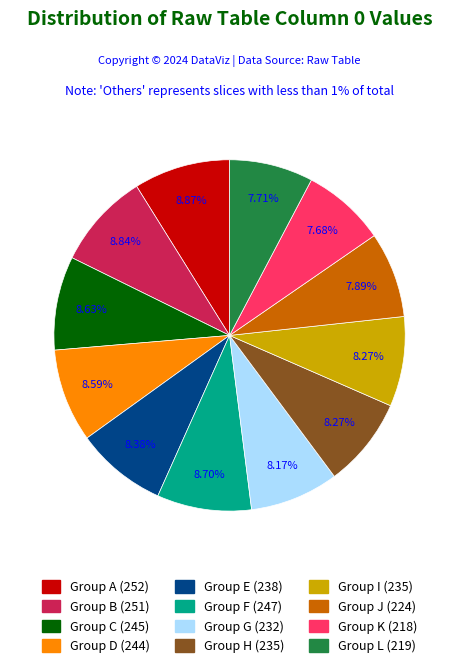

Is there a majority slice in this chart?

No